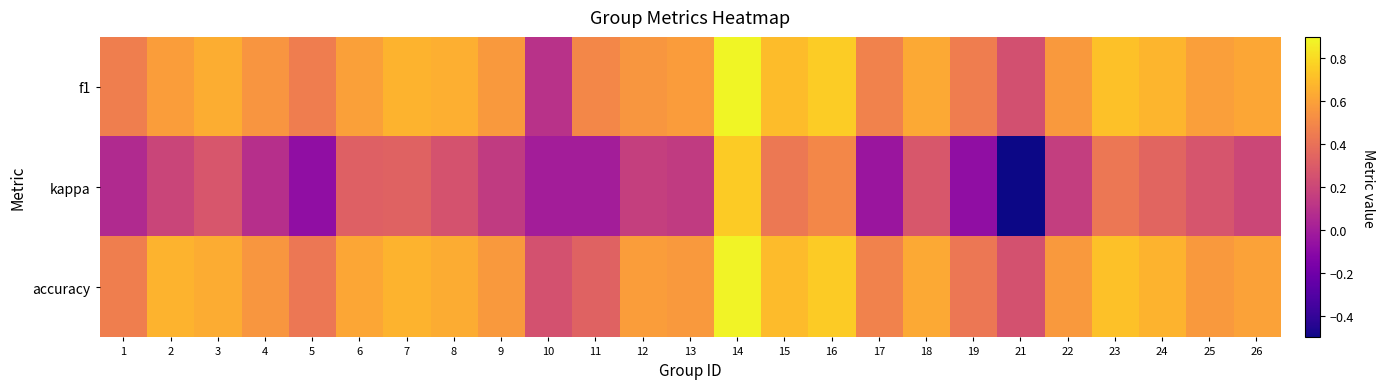

At which category is the sum across all series the highest?

14